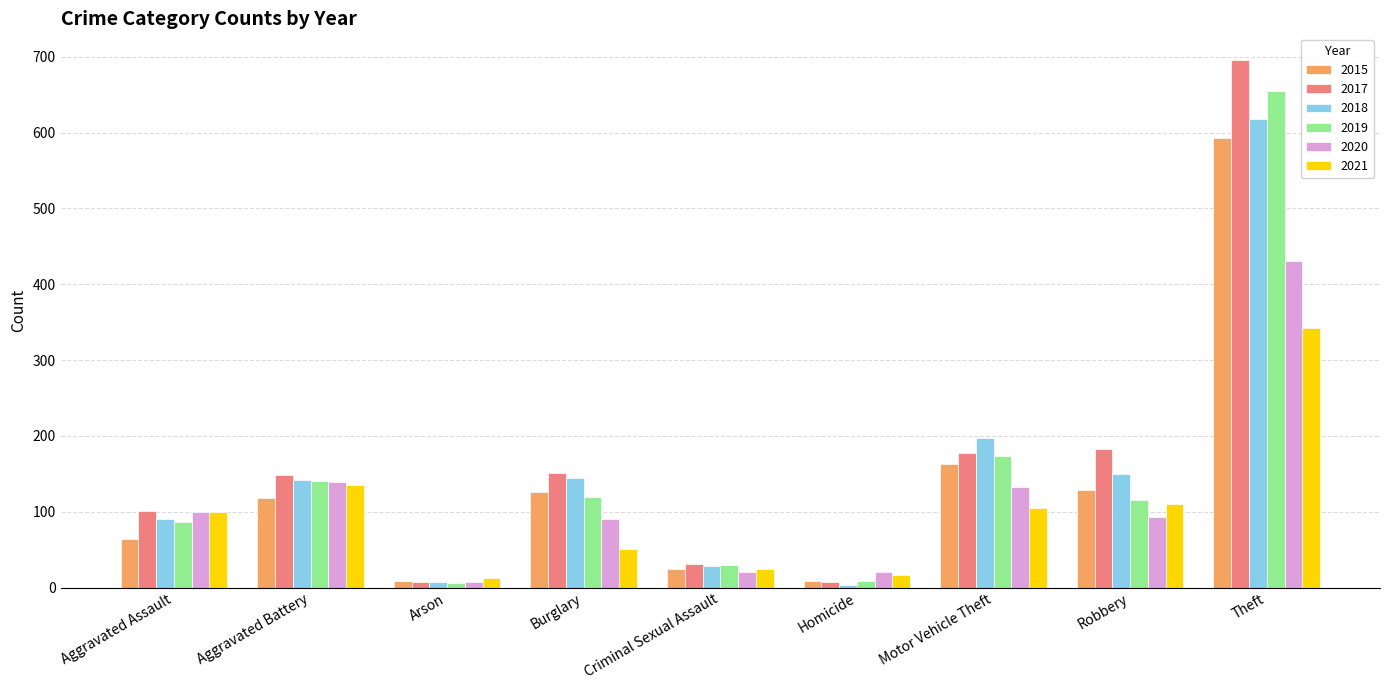

True or false: 2019 has a value of 6 at Arson.

True